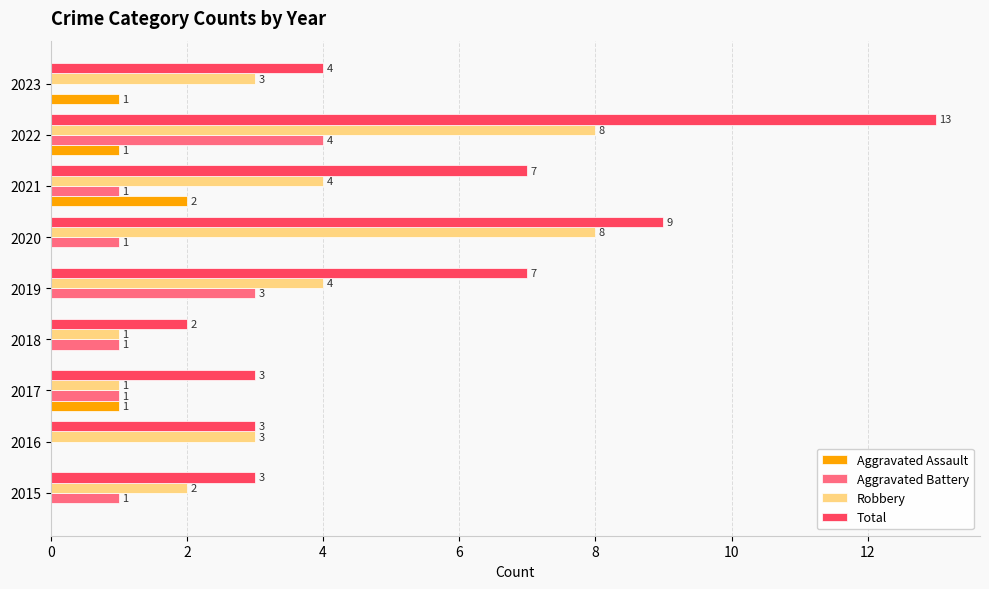

How many Aggravated Battery values are between 1 and 2?

5